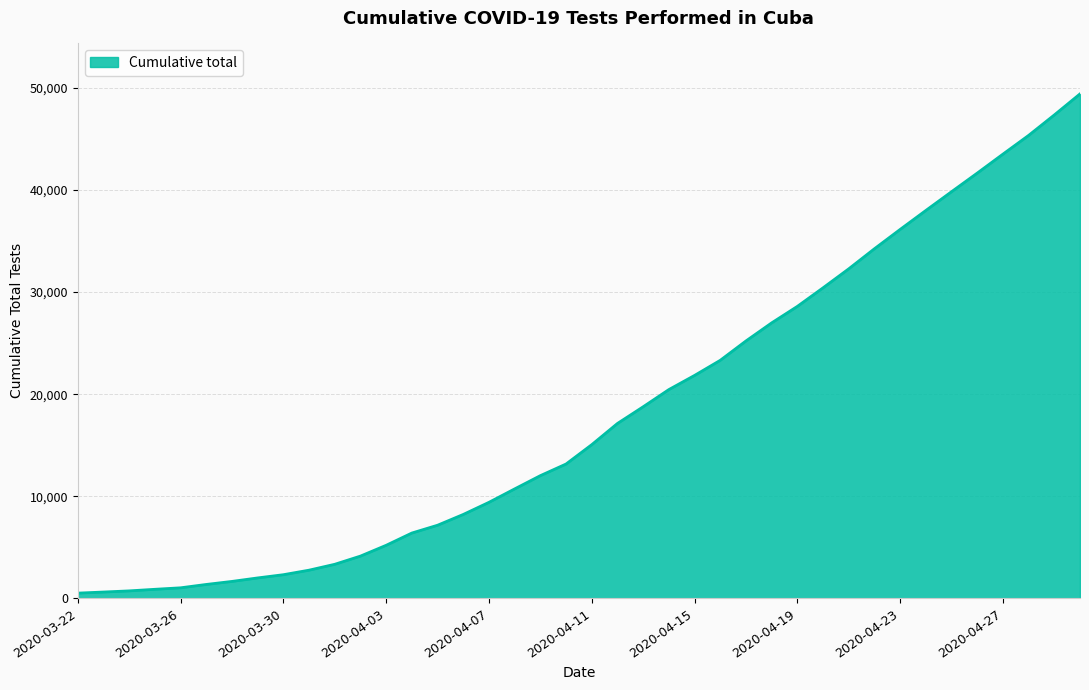

What is the difference between the maximum and minimum values?

48891